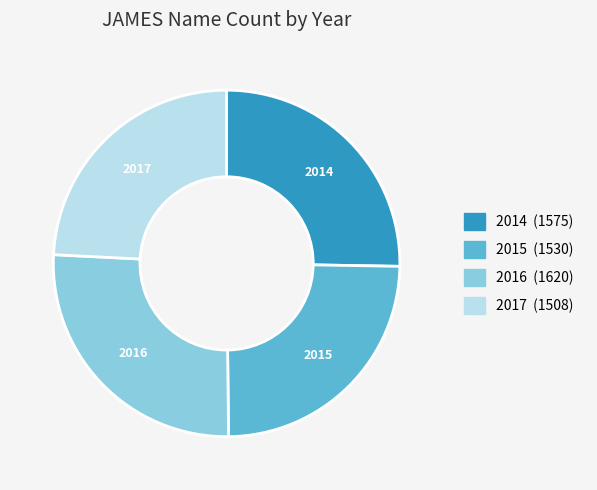

True or false: 2014 accounts for 25% of the total.

True